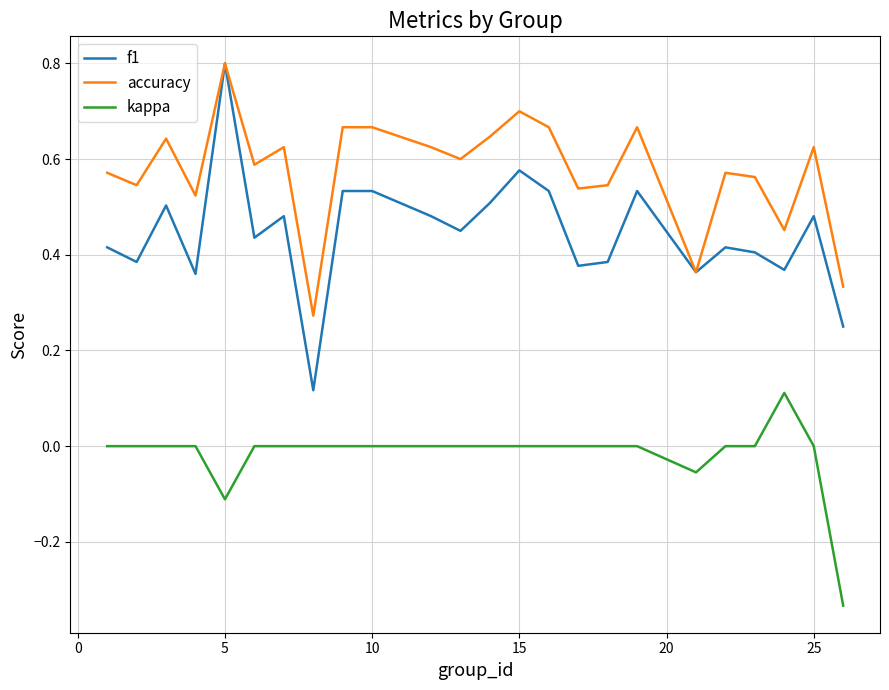

How many accuracy values are between 0 and 1?

24